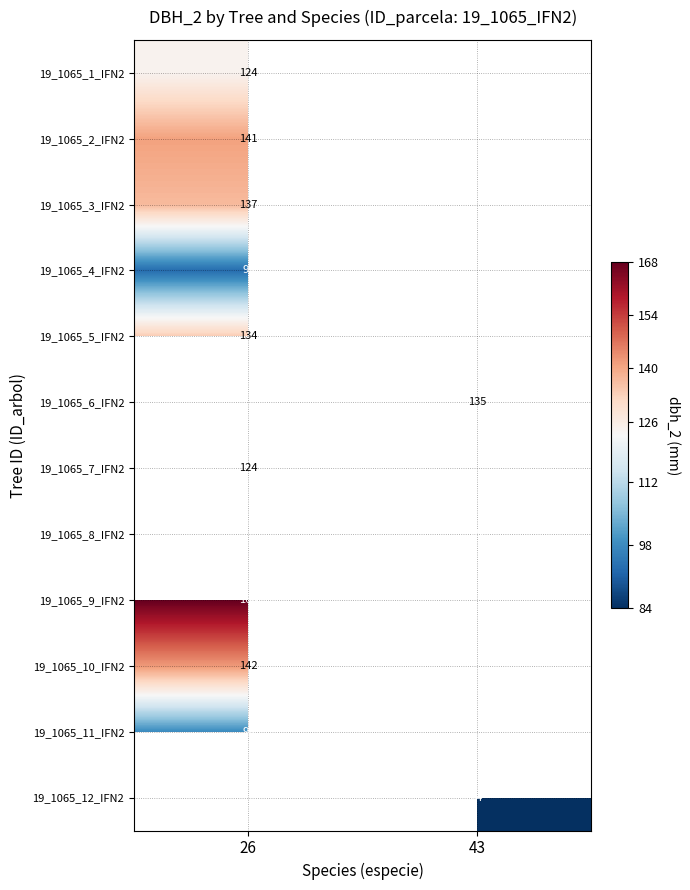

The value of 19_1065_6_IFN2 at 43 is 59. True or false?

False